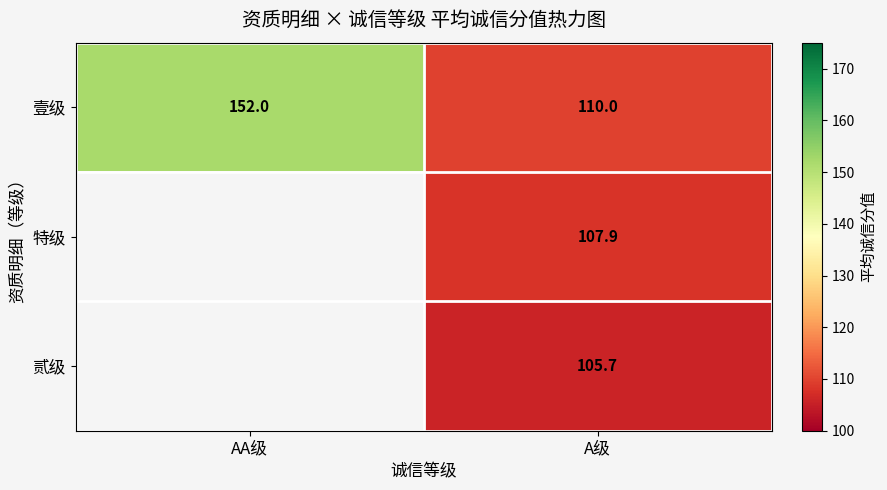

The value of 贰级 at A级 is 105.7. True or false?

True